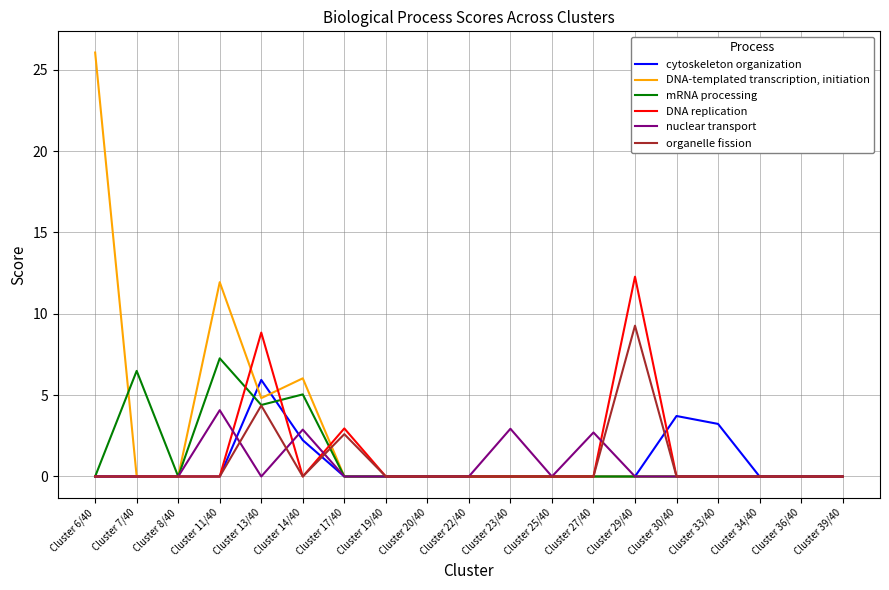

What is the sum of all DNA replication values?

24.1